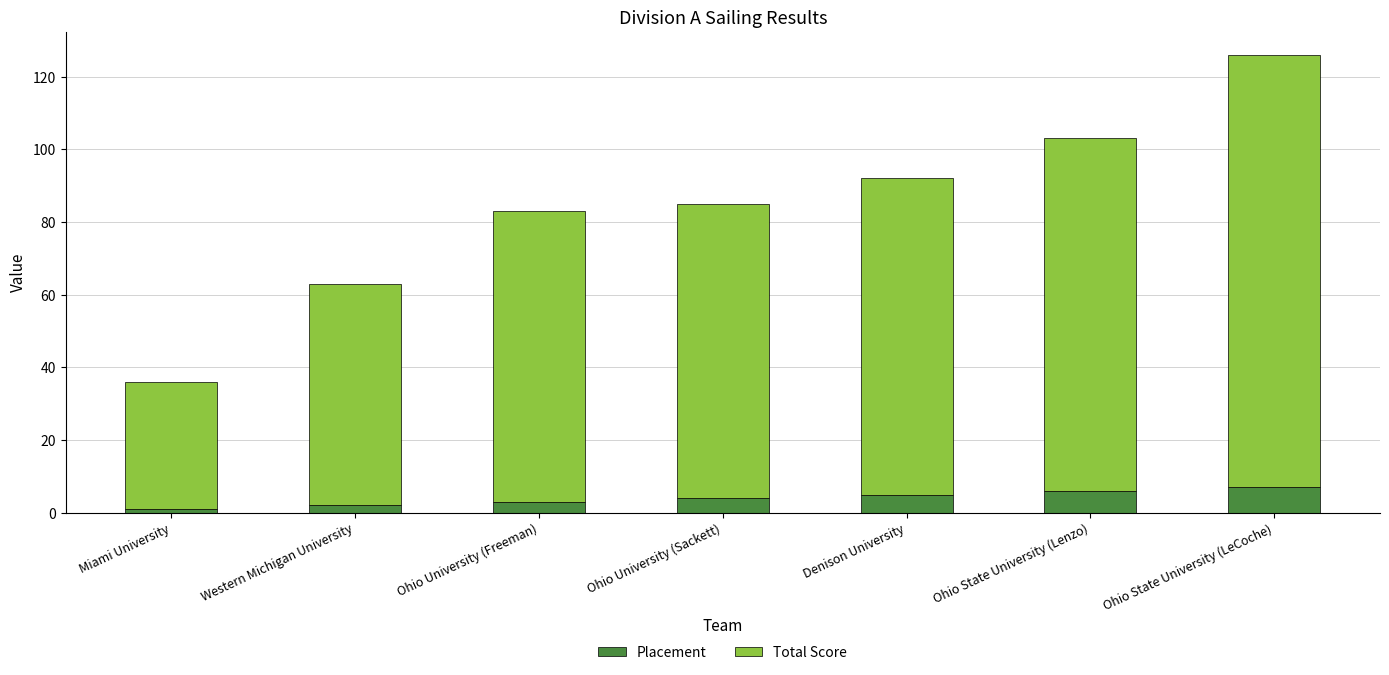

What is the lowest value of the Placement series?

1